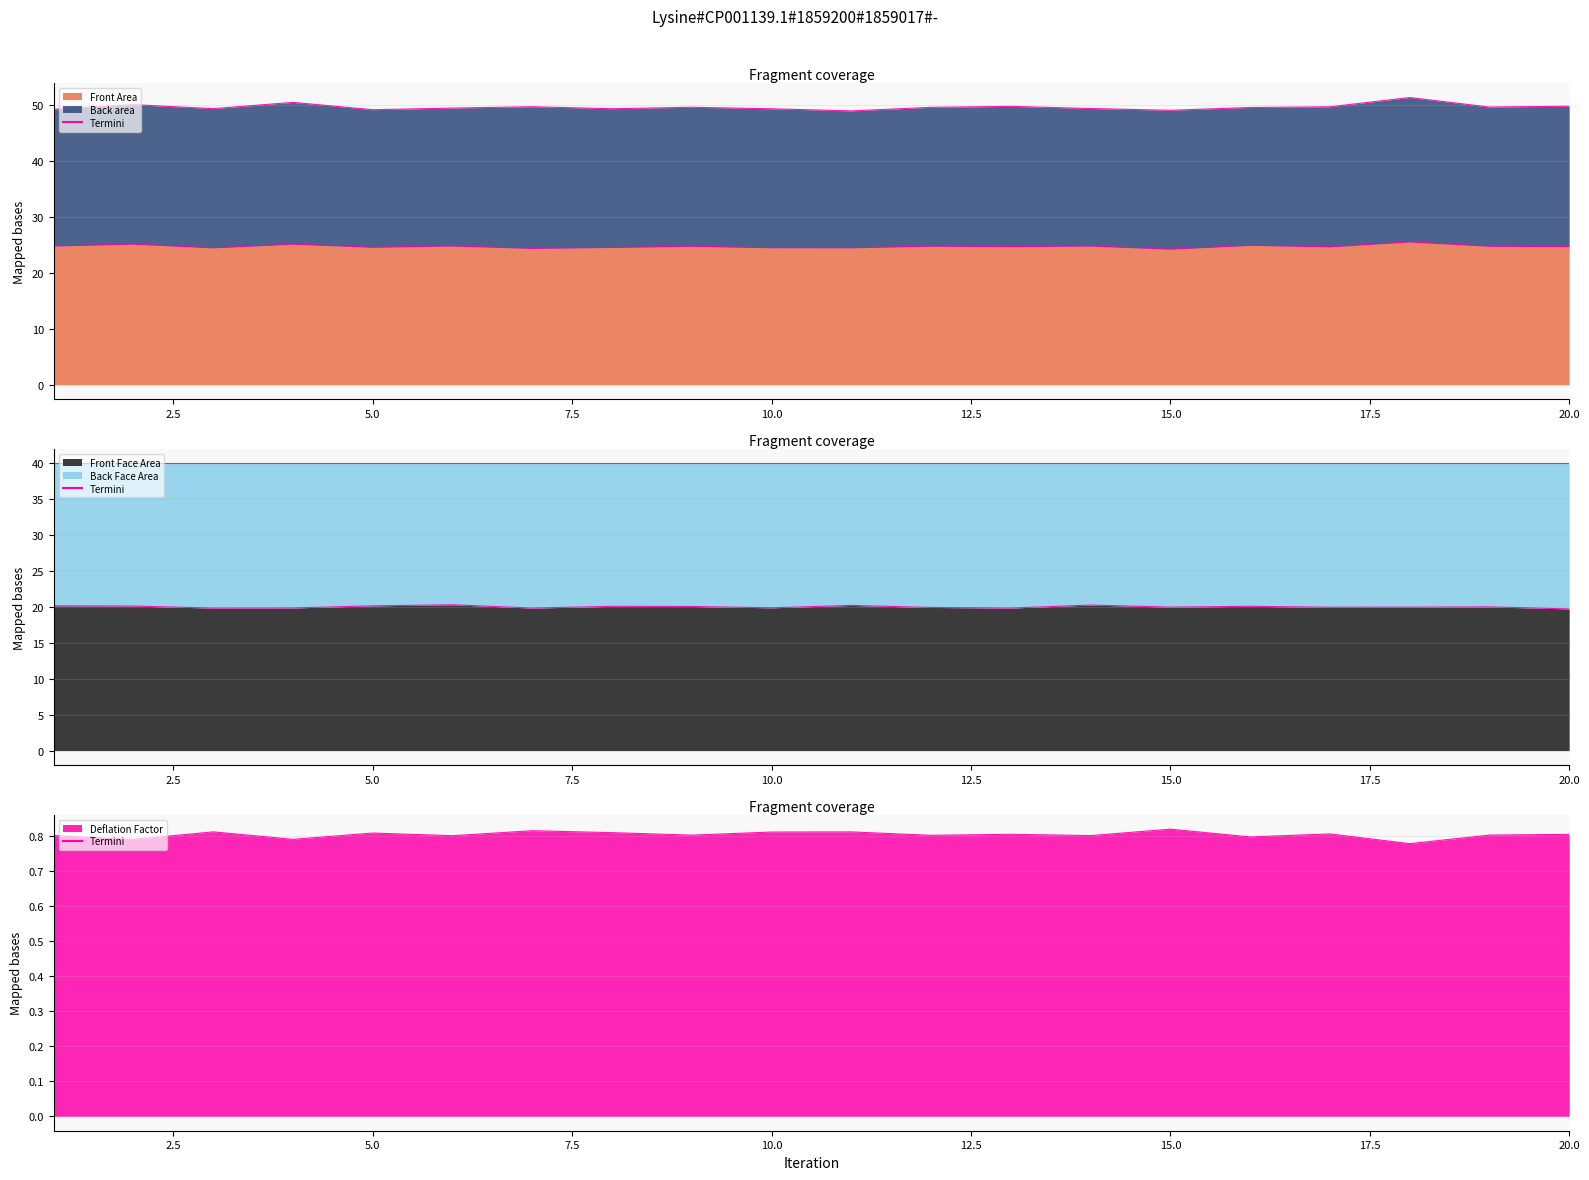

At 17.5, list the series in order from smallest to largest.

Termini_2_0, Termini_1_0, Termini_0_0, Termini_1_1, Termini_0_1